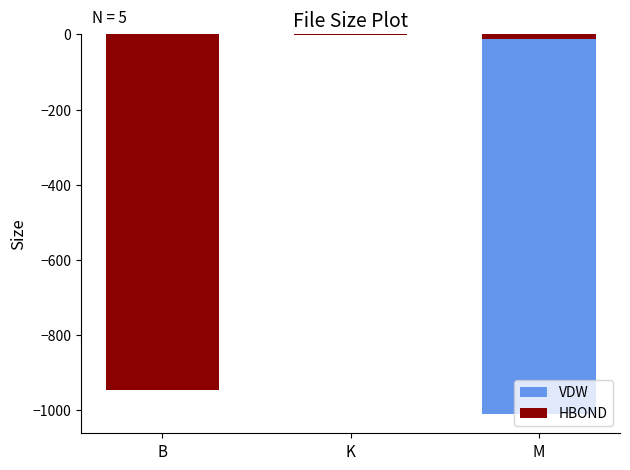

At which label is HBOND closest to -474?

M